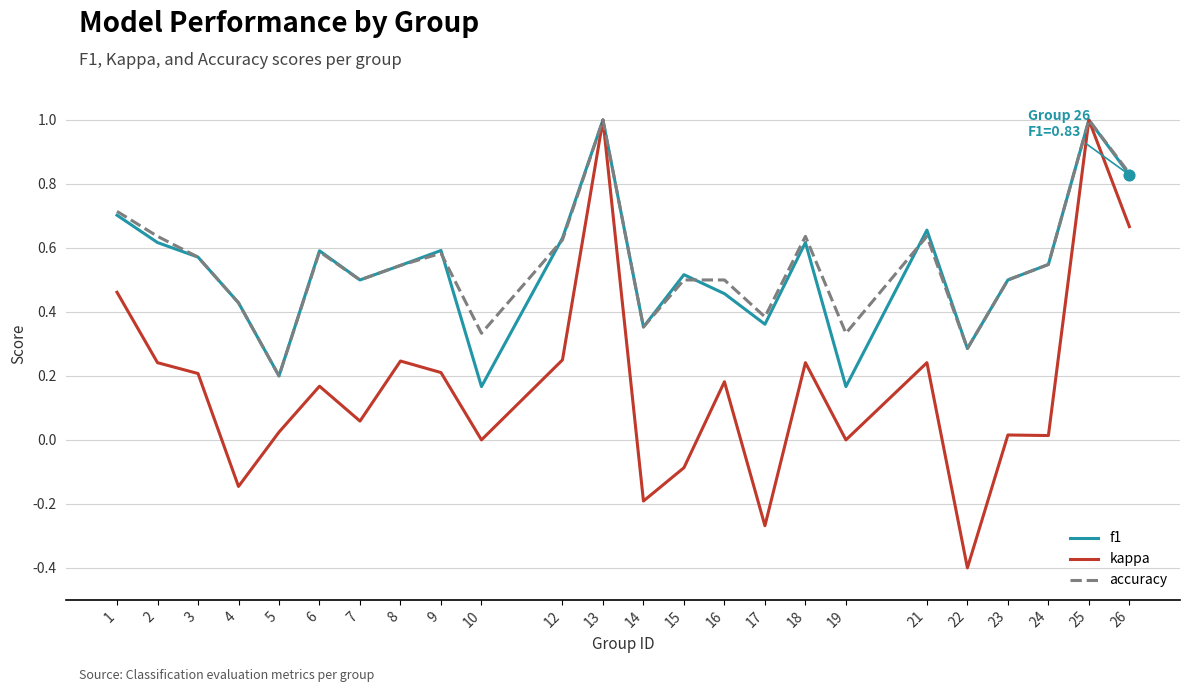

Which series has the largest total across all categories?

accuracy